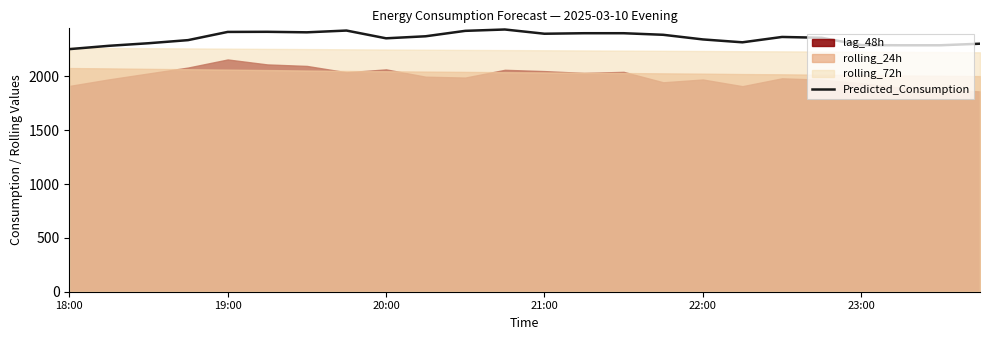

The value at 7 is 4110.8. True or false?

False